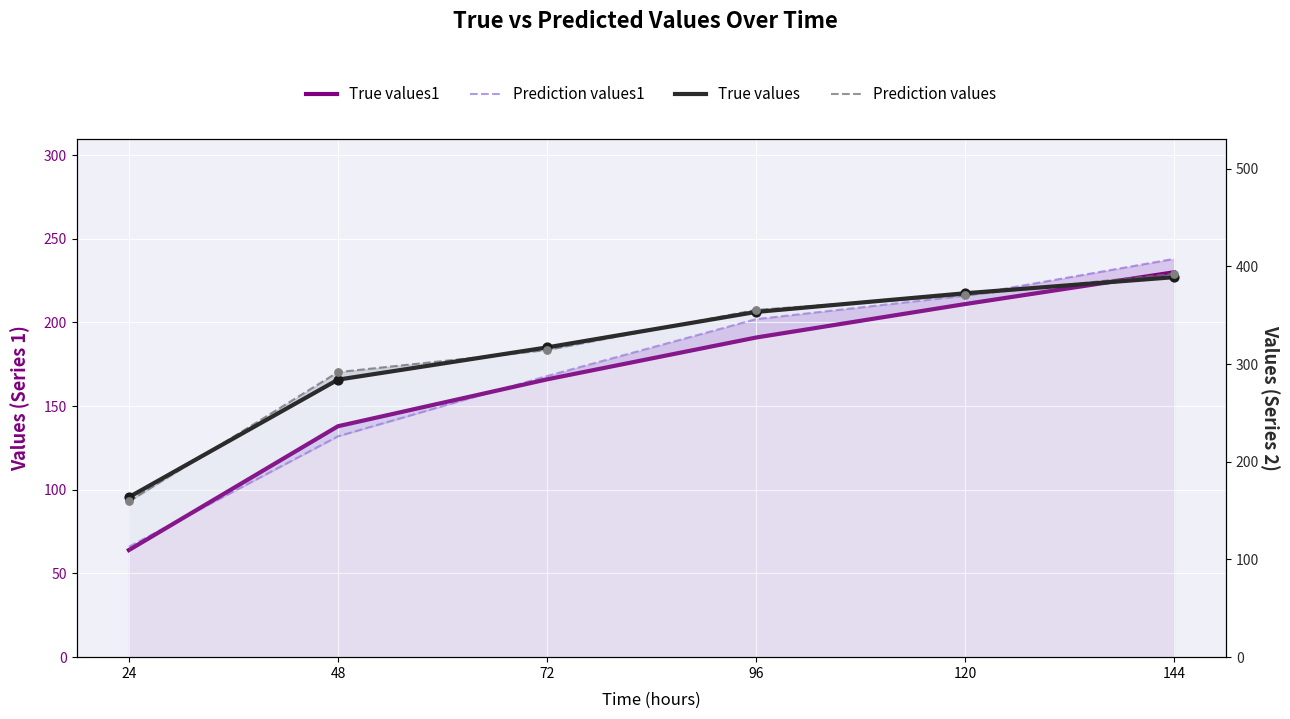

At which category is the sum across all series the highest?

144